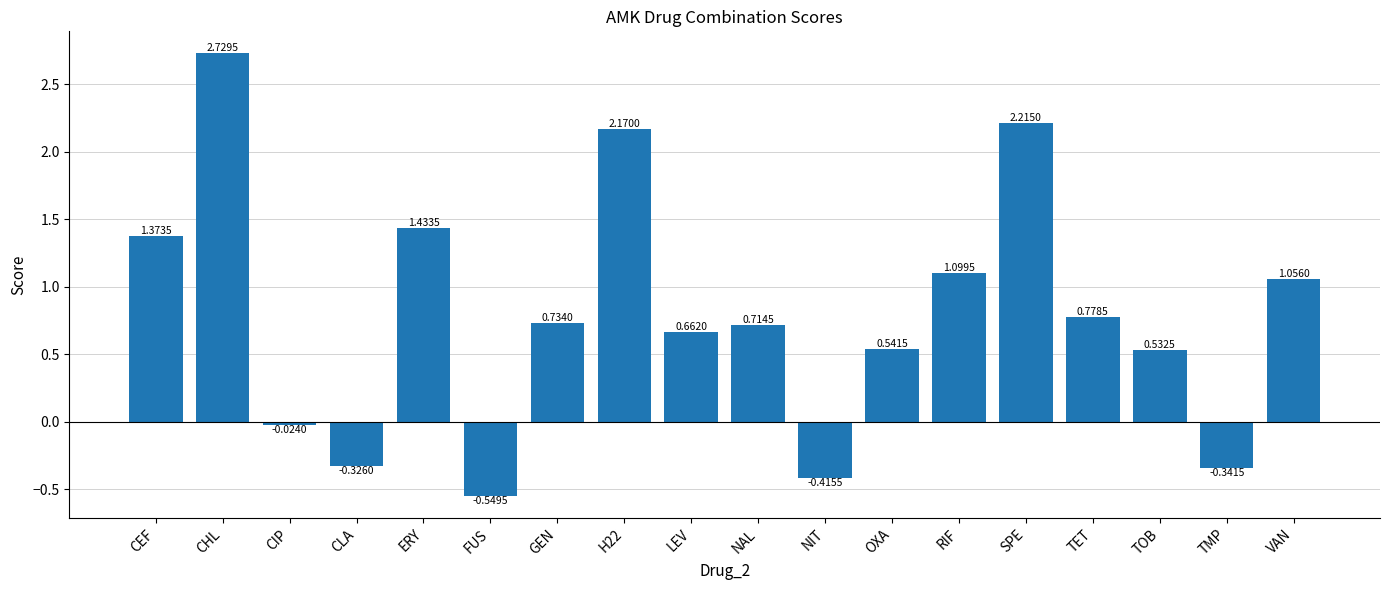

At which category does the chart reach its peak across all series?

CHL